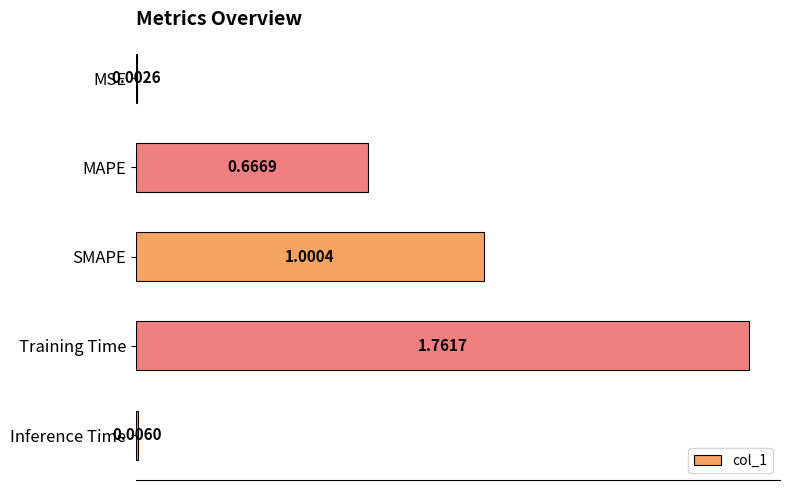

Between MSE and Inference Time, which is larger?

Inference Time